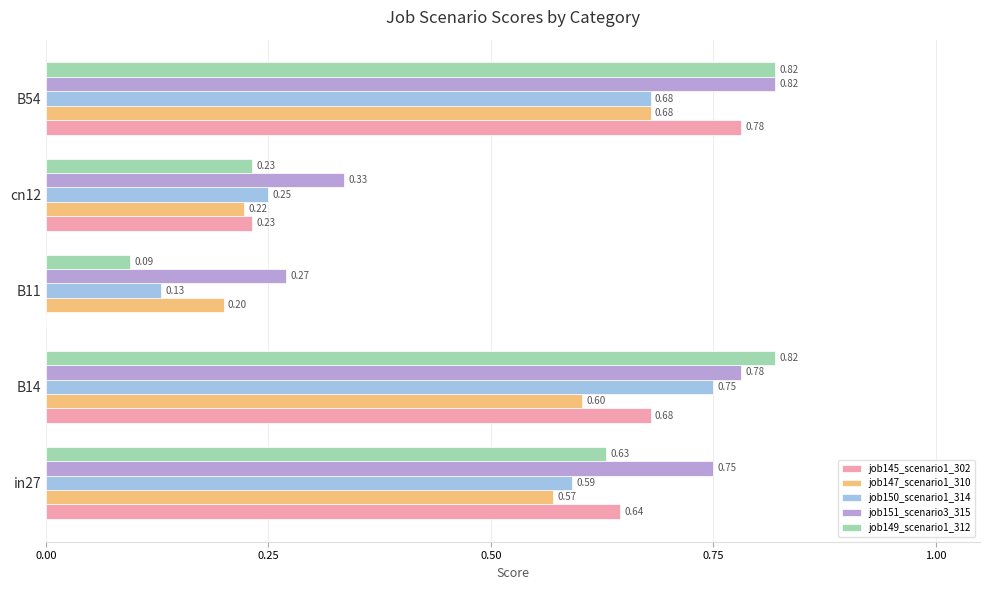

Between B11 and B54, which series saw the biggest shift?

job145_scenario1_302